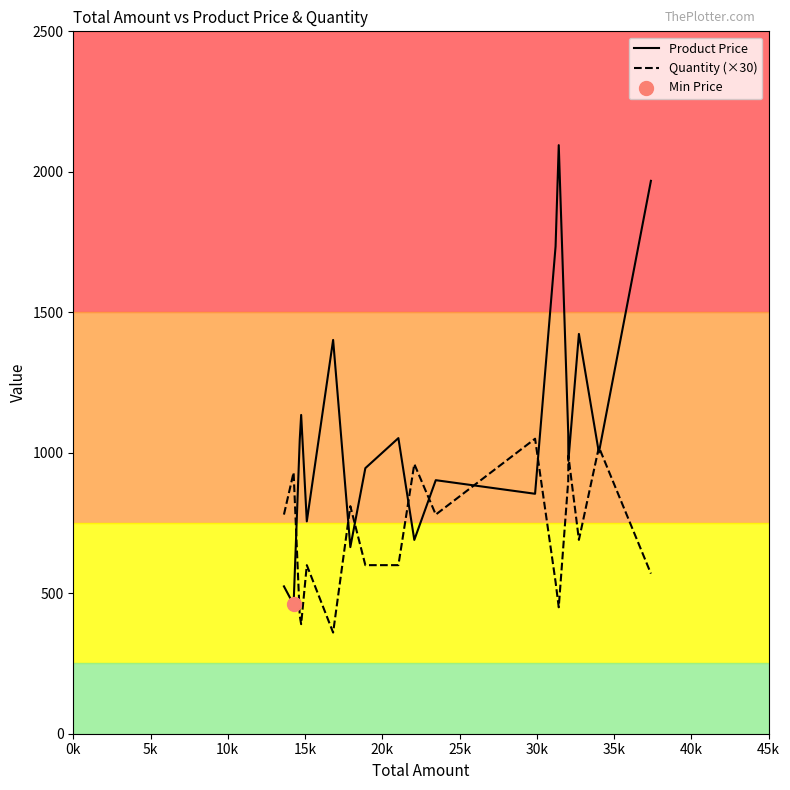

Which series contains the highest Y value?

Product Price